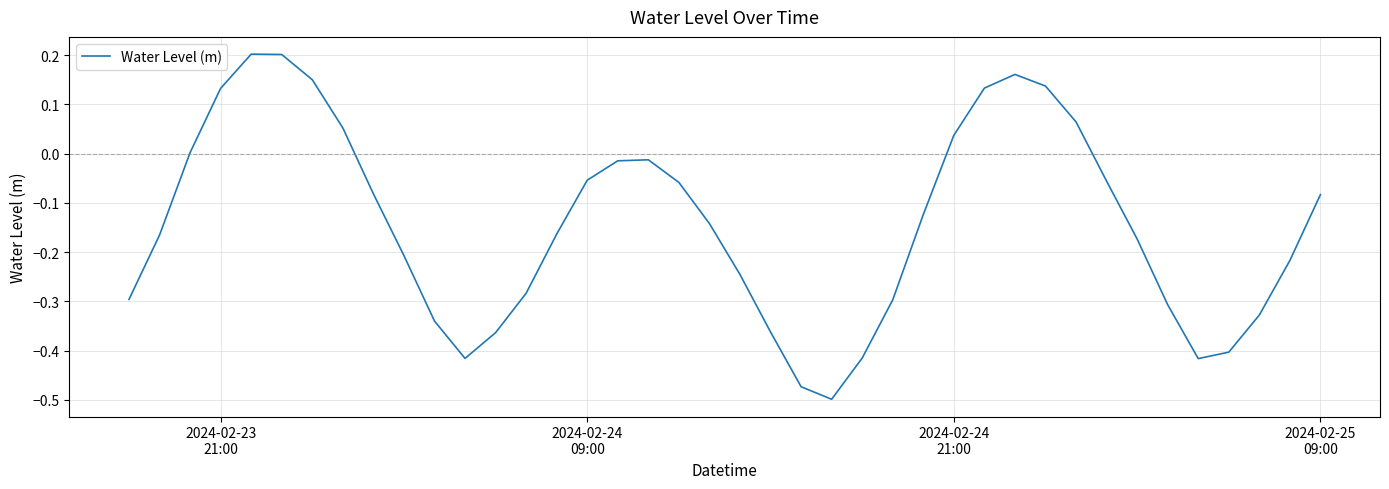

How many lines are shown in the chart?

1